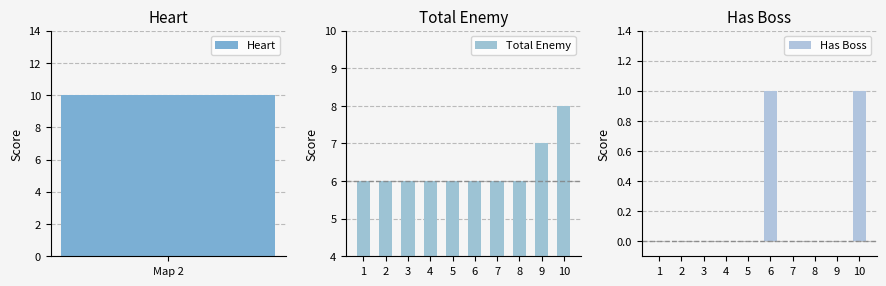

Does the chart contain any negative values?

No